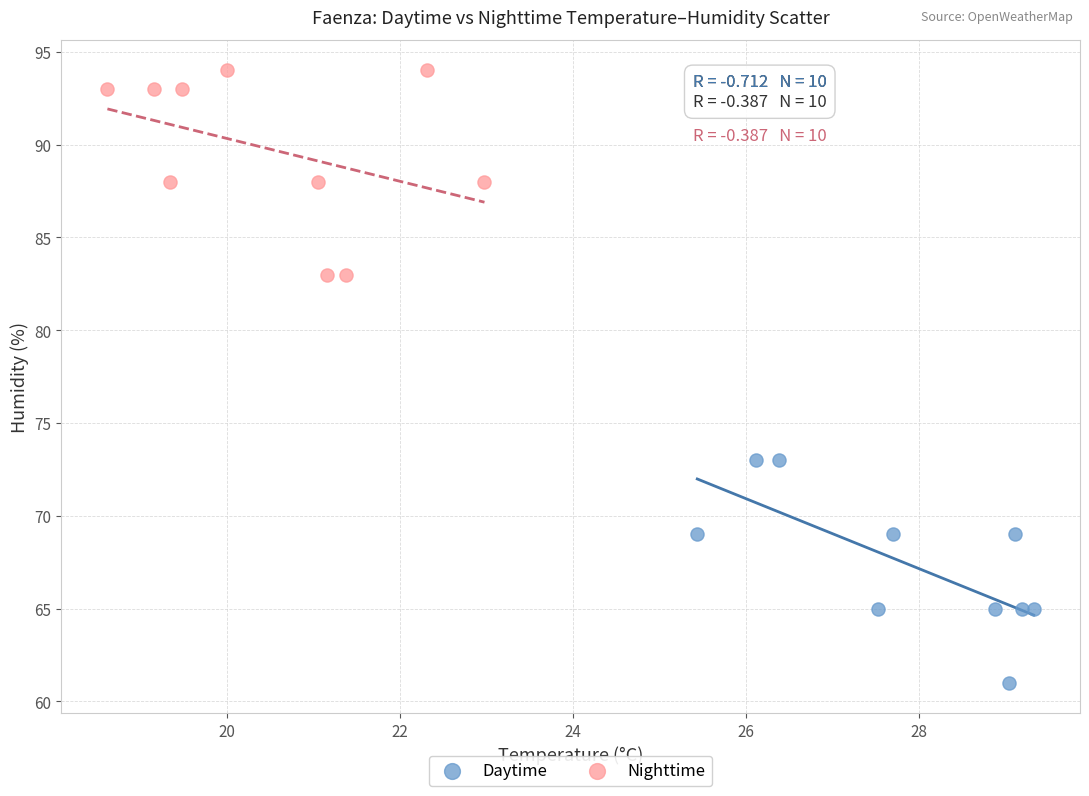

What are all the series names shown in the legend?

Daytime, Nighttime